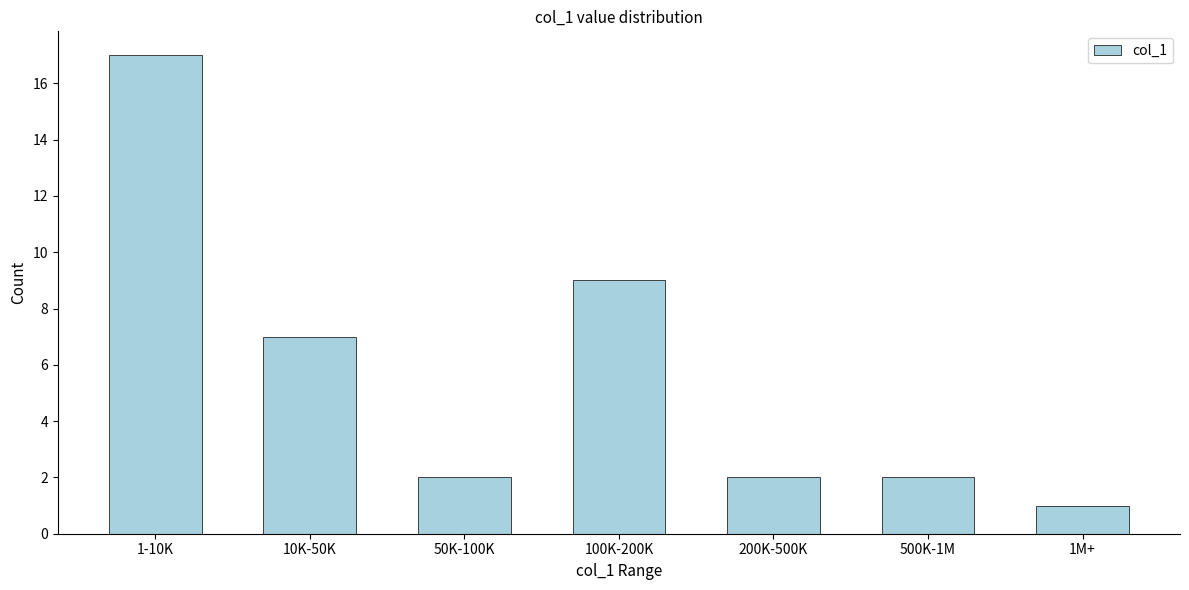

Reading left to right, what are all the values shown in this chart?

1-10K=17	10K-50K=7	50K-100K=2	100K-200K=9	200K-500K=2	500K-1M=2	1M+=1